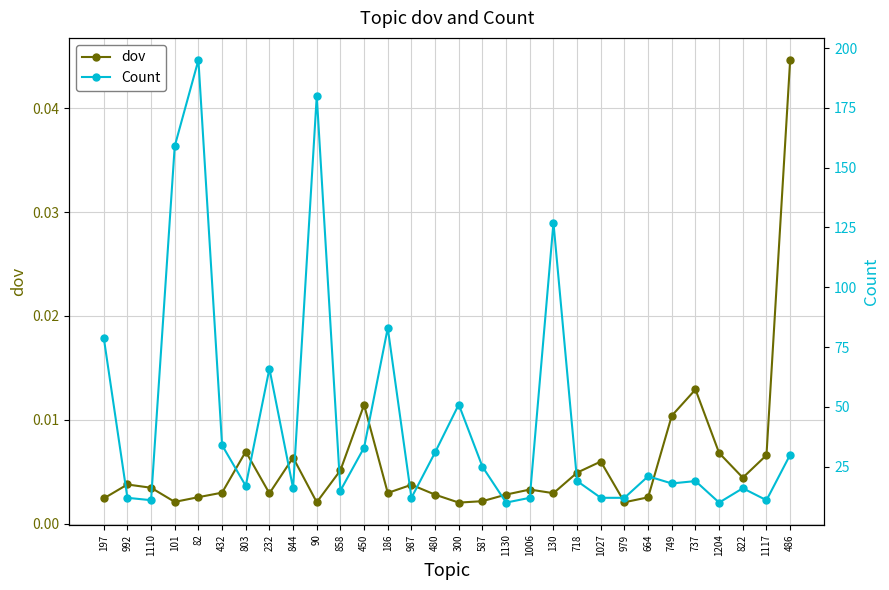

How many interior local peaks does the Count series have?

9